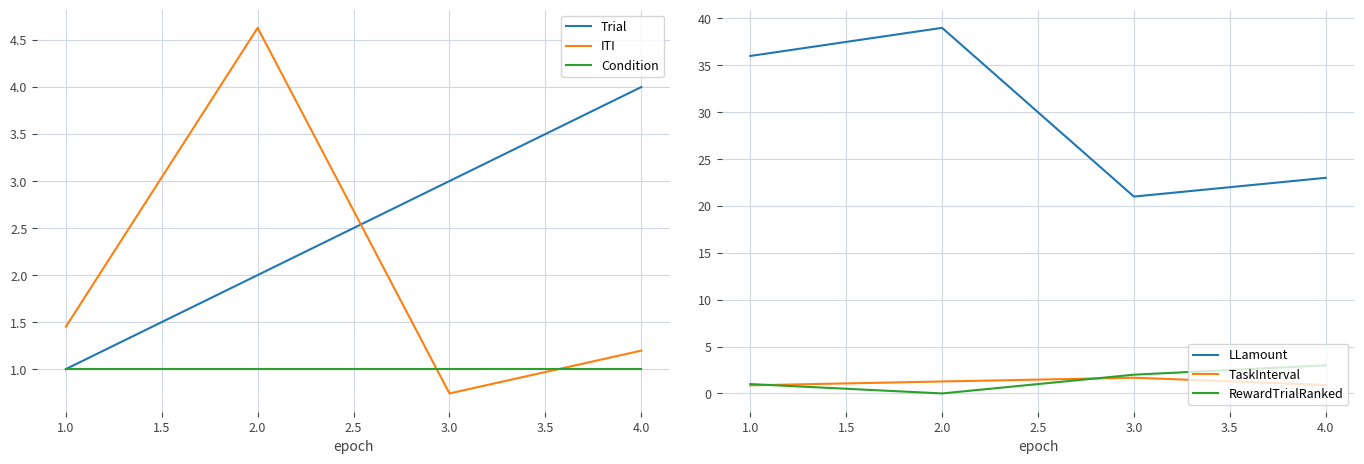

True or false: Trial and LLamount cross at least once.

False